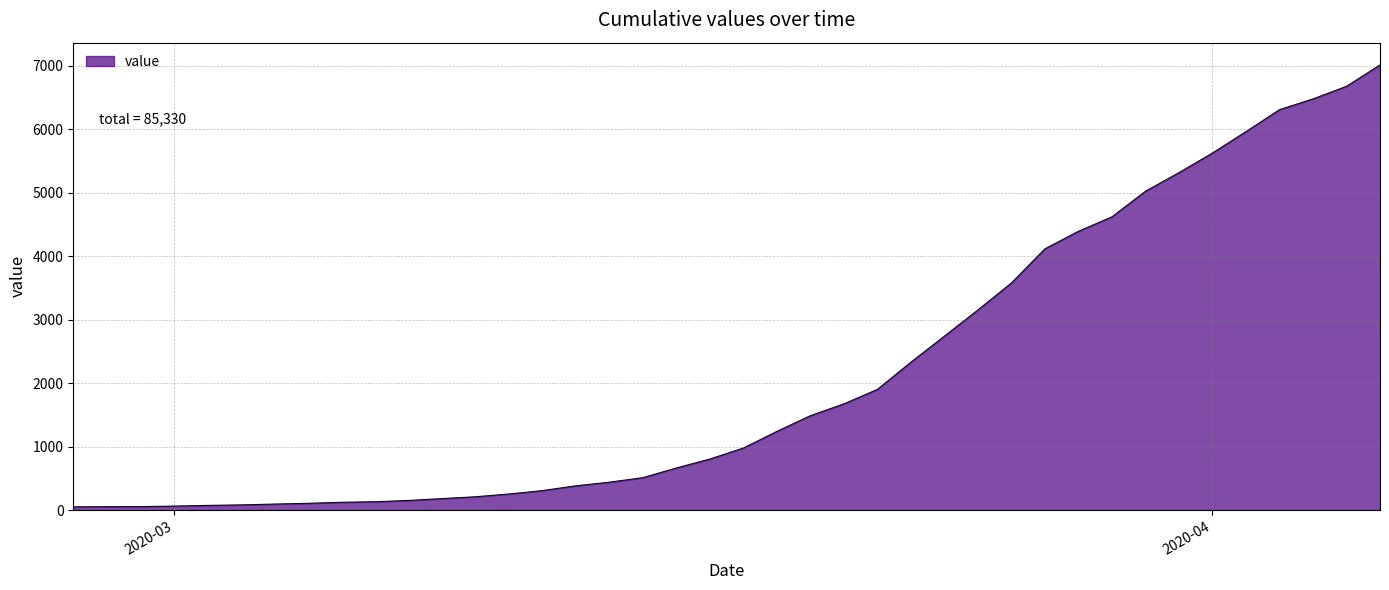

What is the difference between the maximum and minimum values?

6963